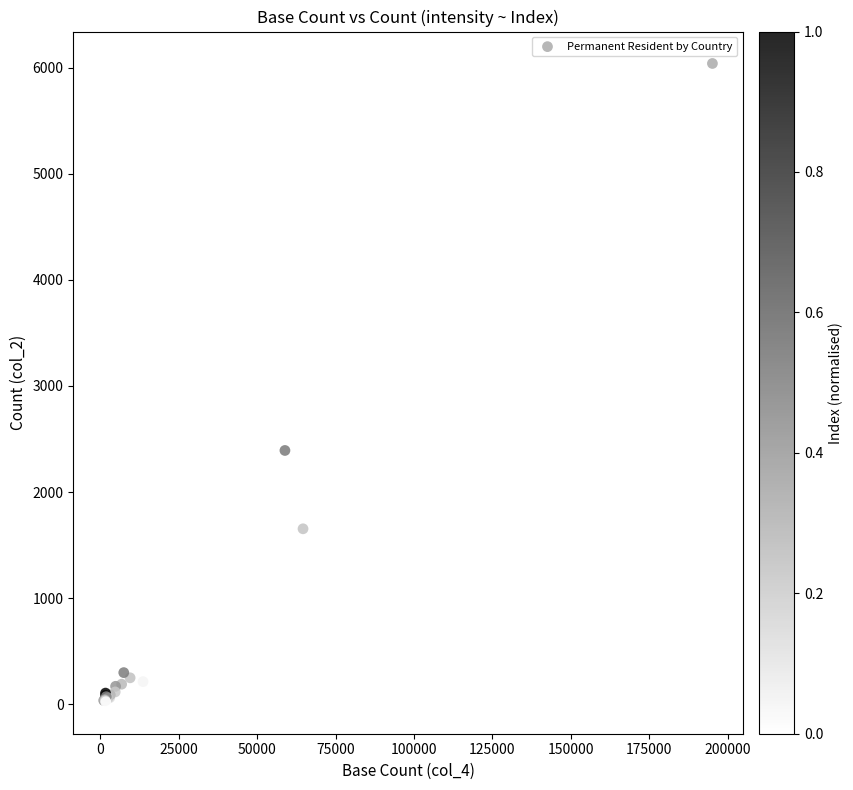

What Y value in the scatter plot is closest to 3031?

2392